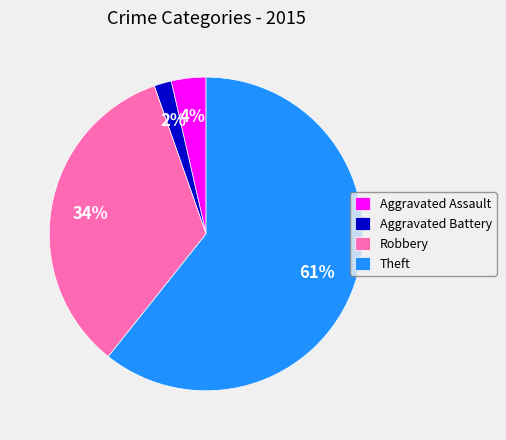

How many slices are in this pie chart?

4